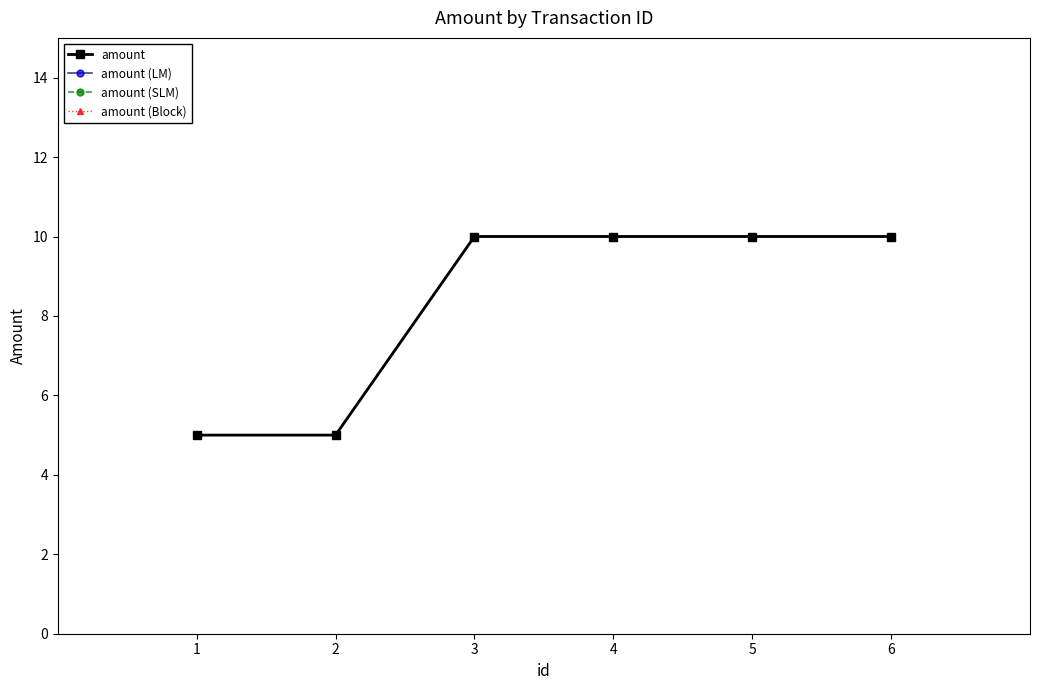

At which label is amount (Block) closest to 7?

1